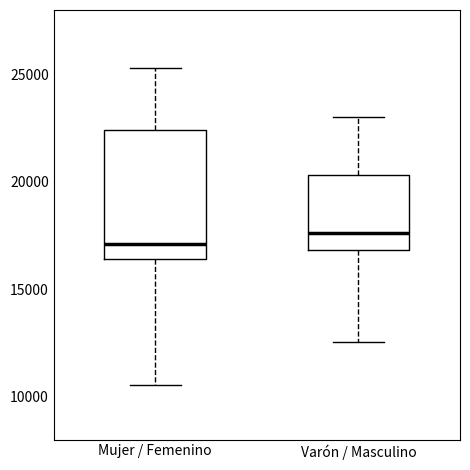

Which box is the tallest, from its lower edge to its upper edge?

Mujer / Femenino